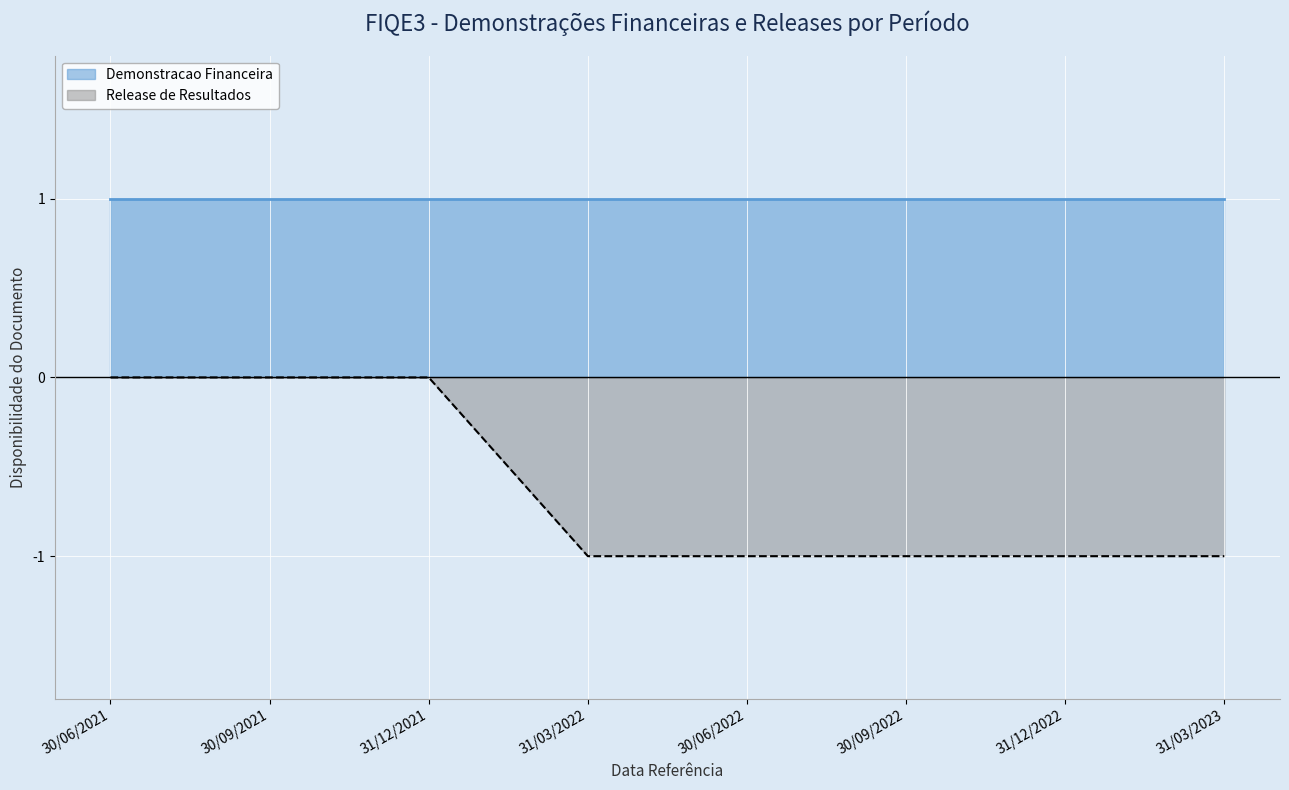

The value at 30/06/2021 is 1. True or false?

False